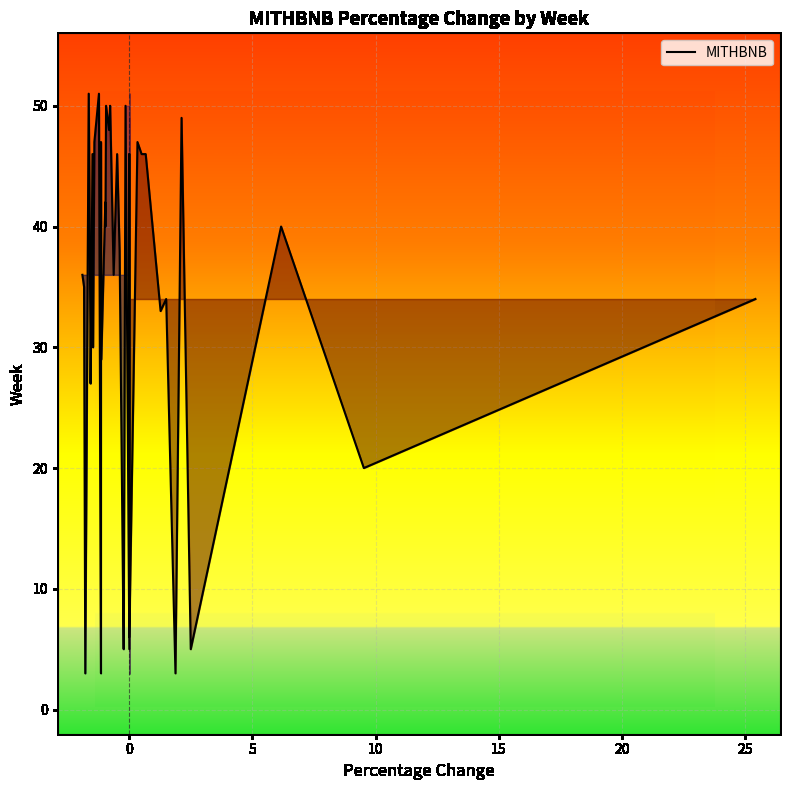

What is the sum of all values?

1335